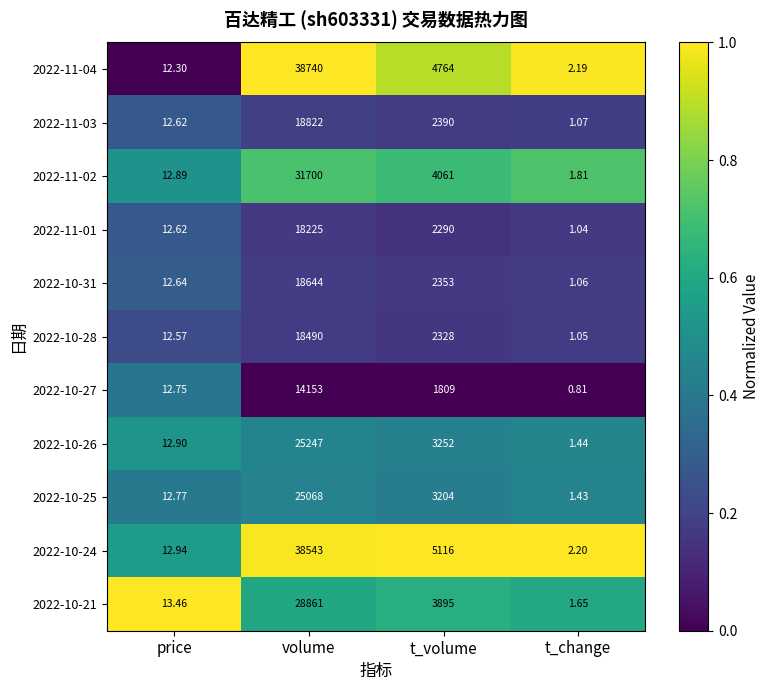

At which category is the sum across all series the highest?

volume